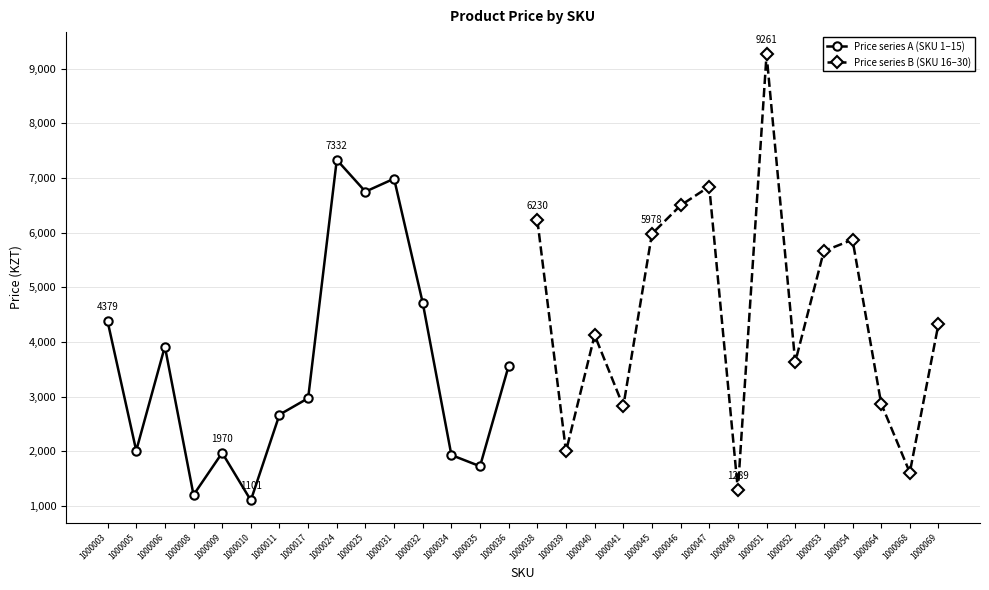

Where is the first local minimum for Price series A (SKU 1–15)?

1000005